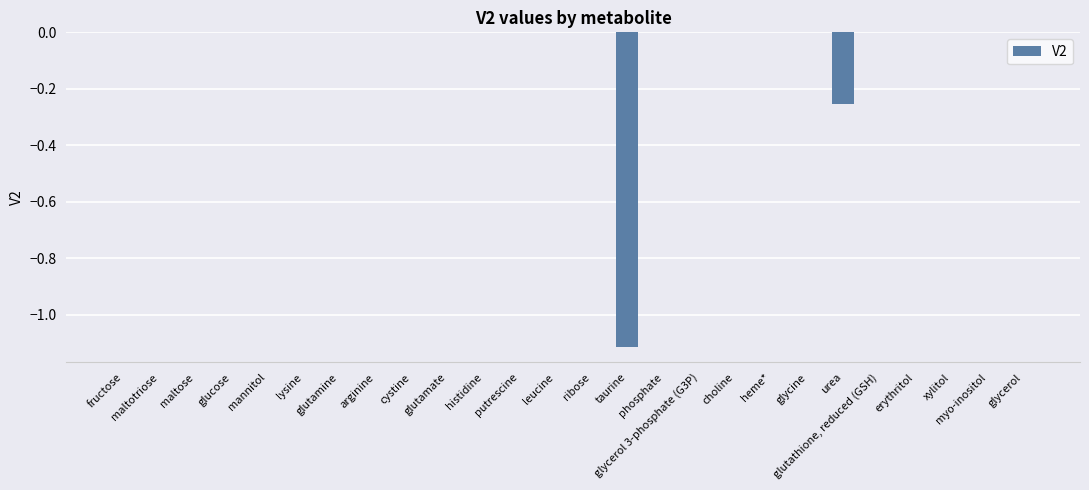

What is the sum of all values?

-1.4